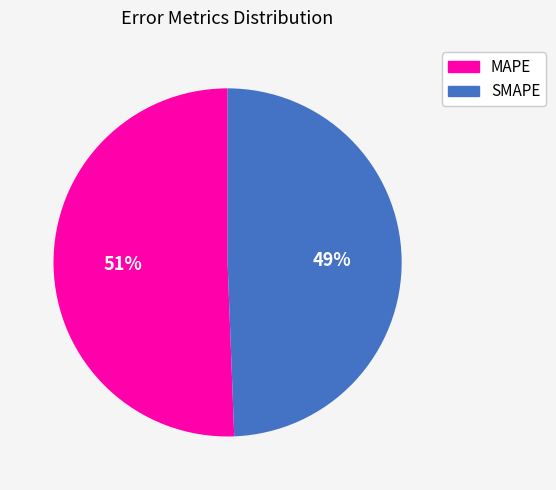

How many segments does this pie chart have?

2